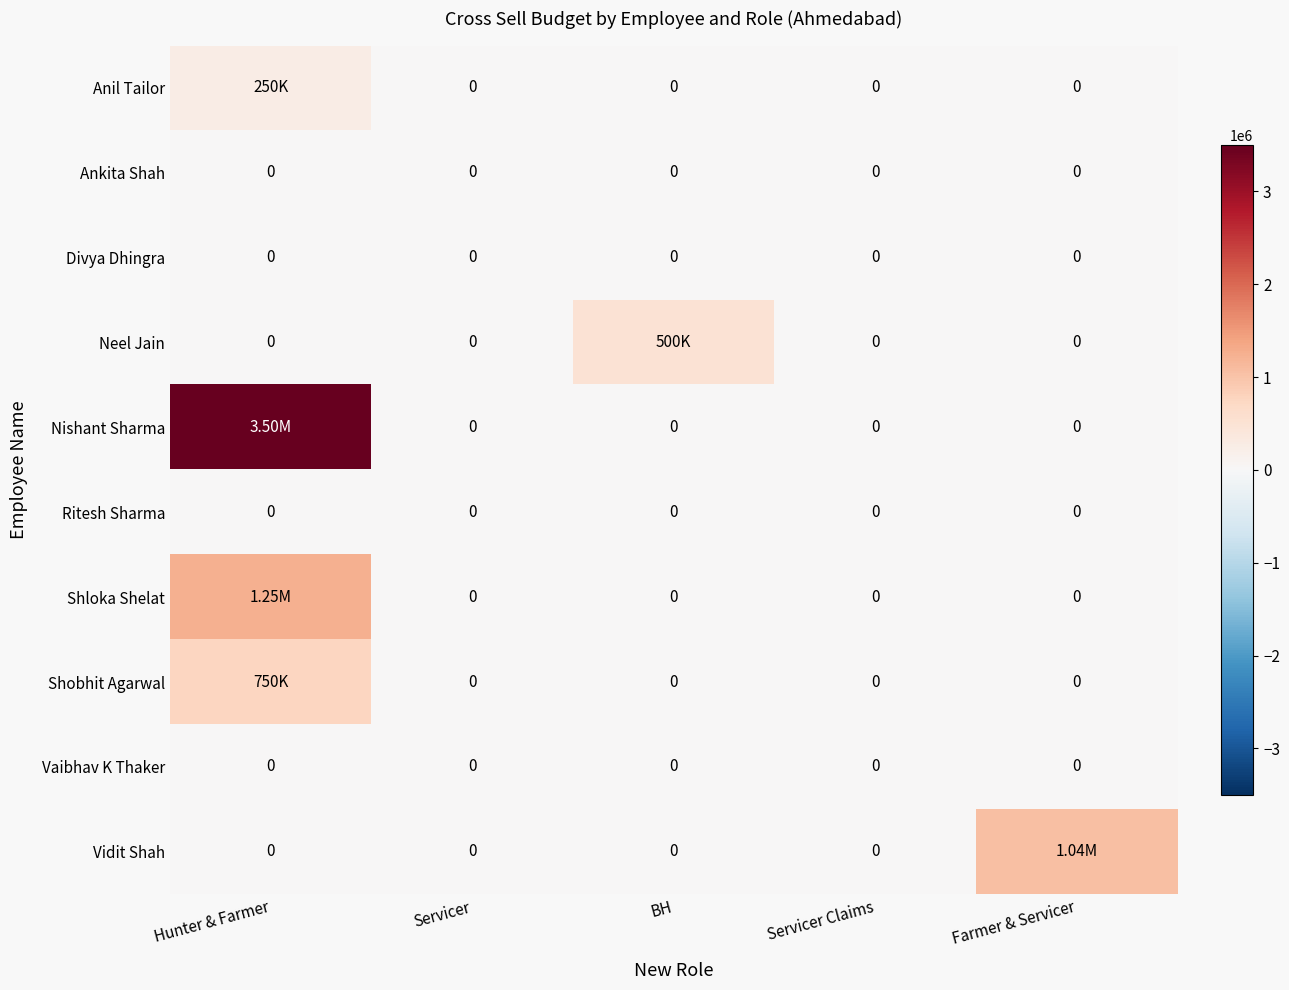

Where is Ankita Shah nearest to the value 0?

Hunter & Farmer